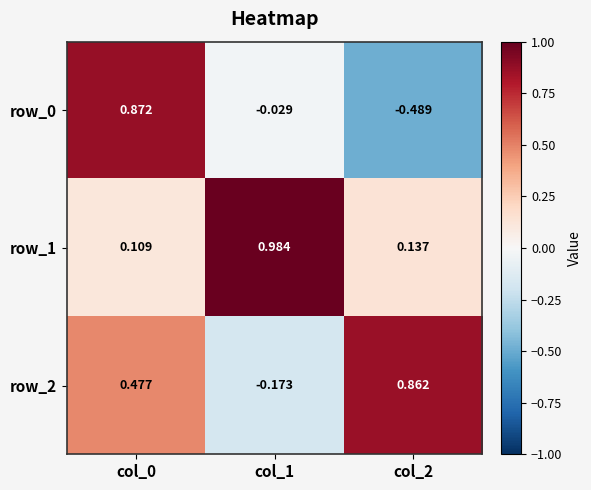

How many categories are shown in the chart?

3